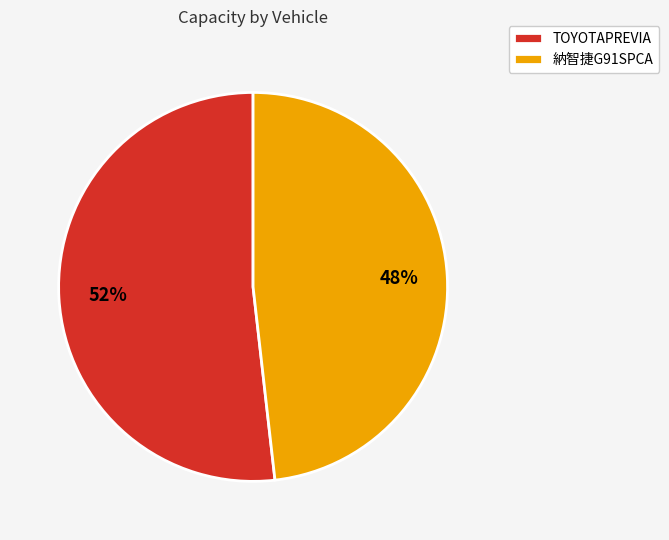

To the nearest percent, what is the combined percentage of TOYOTAPREVIA and 納智捷G91SPCA?

100%